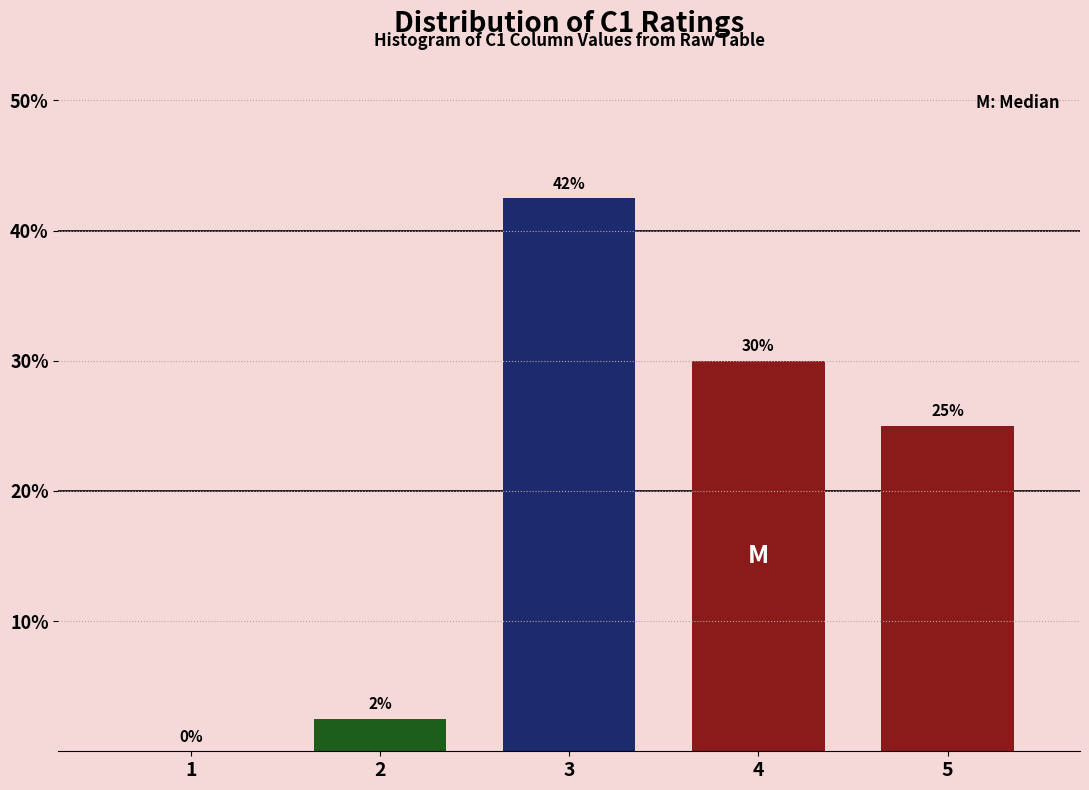

Which has a higher value, 4 or 1?

4